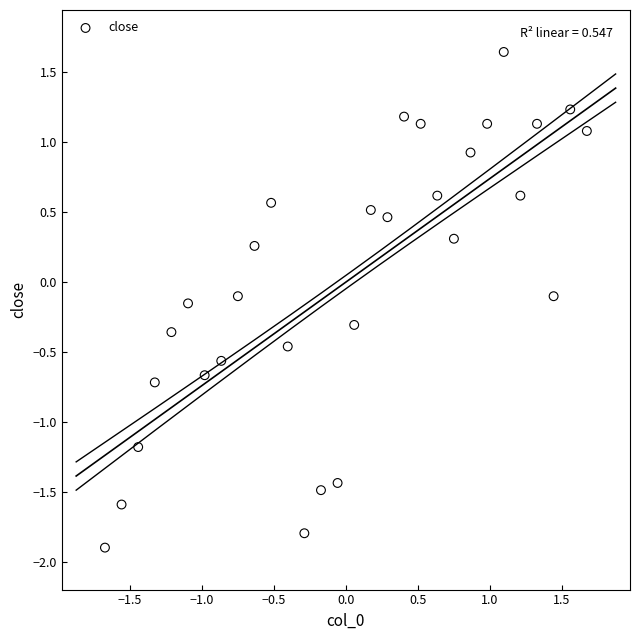

What is the range of Y values (max minus min)?

3.5